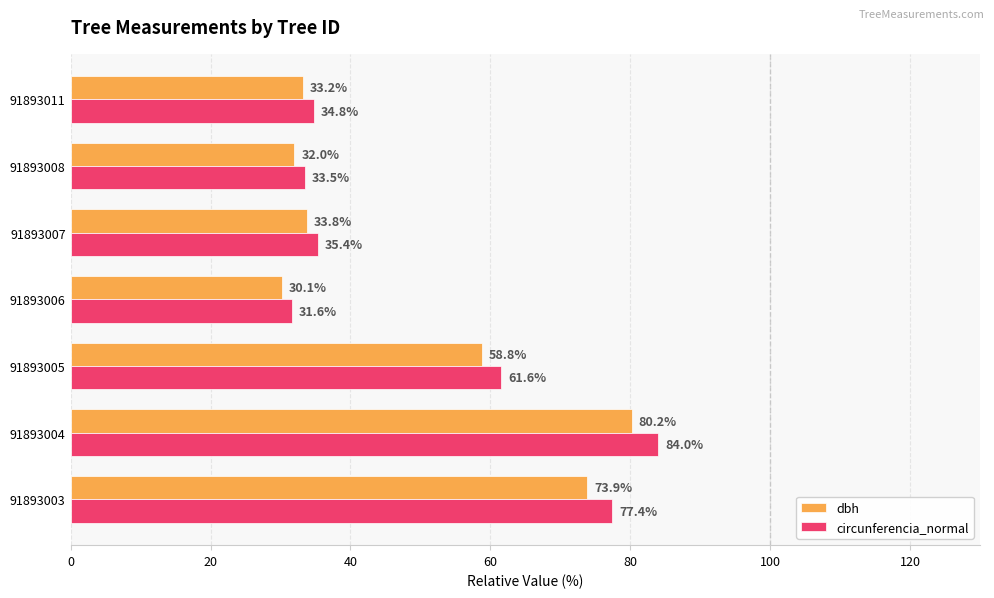

At which label is circunferencia_normal closest to 57?

91893005